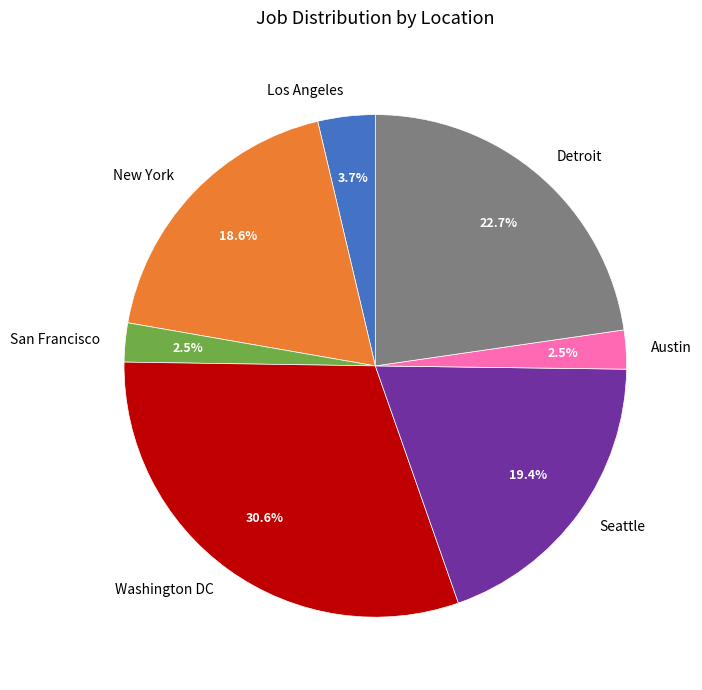

Is Seattle the majority of the pie?

No